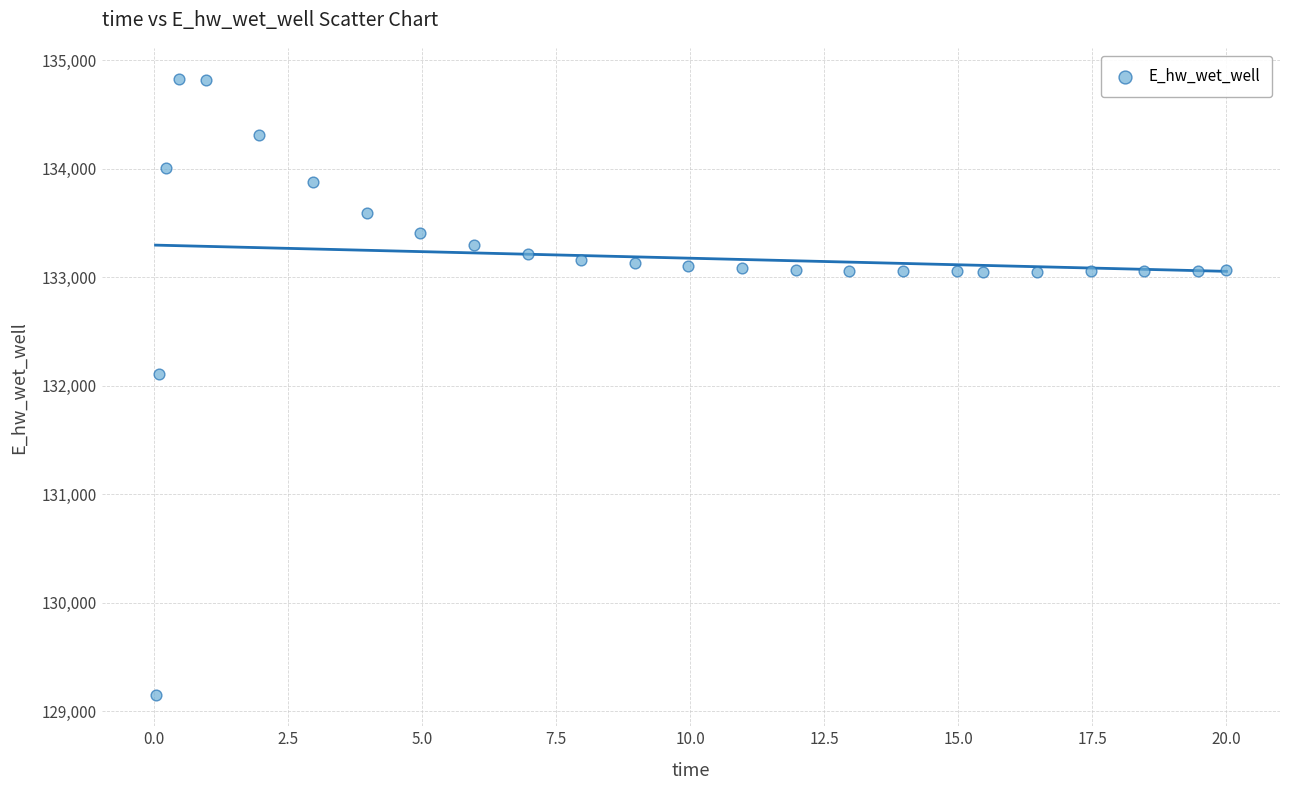

What is the range of Y values (max minus min)?

5681.2